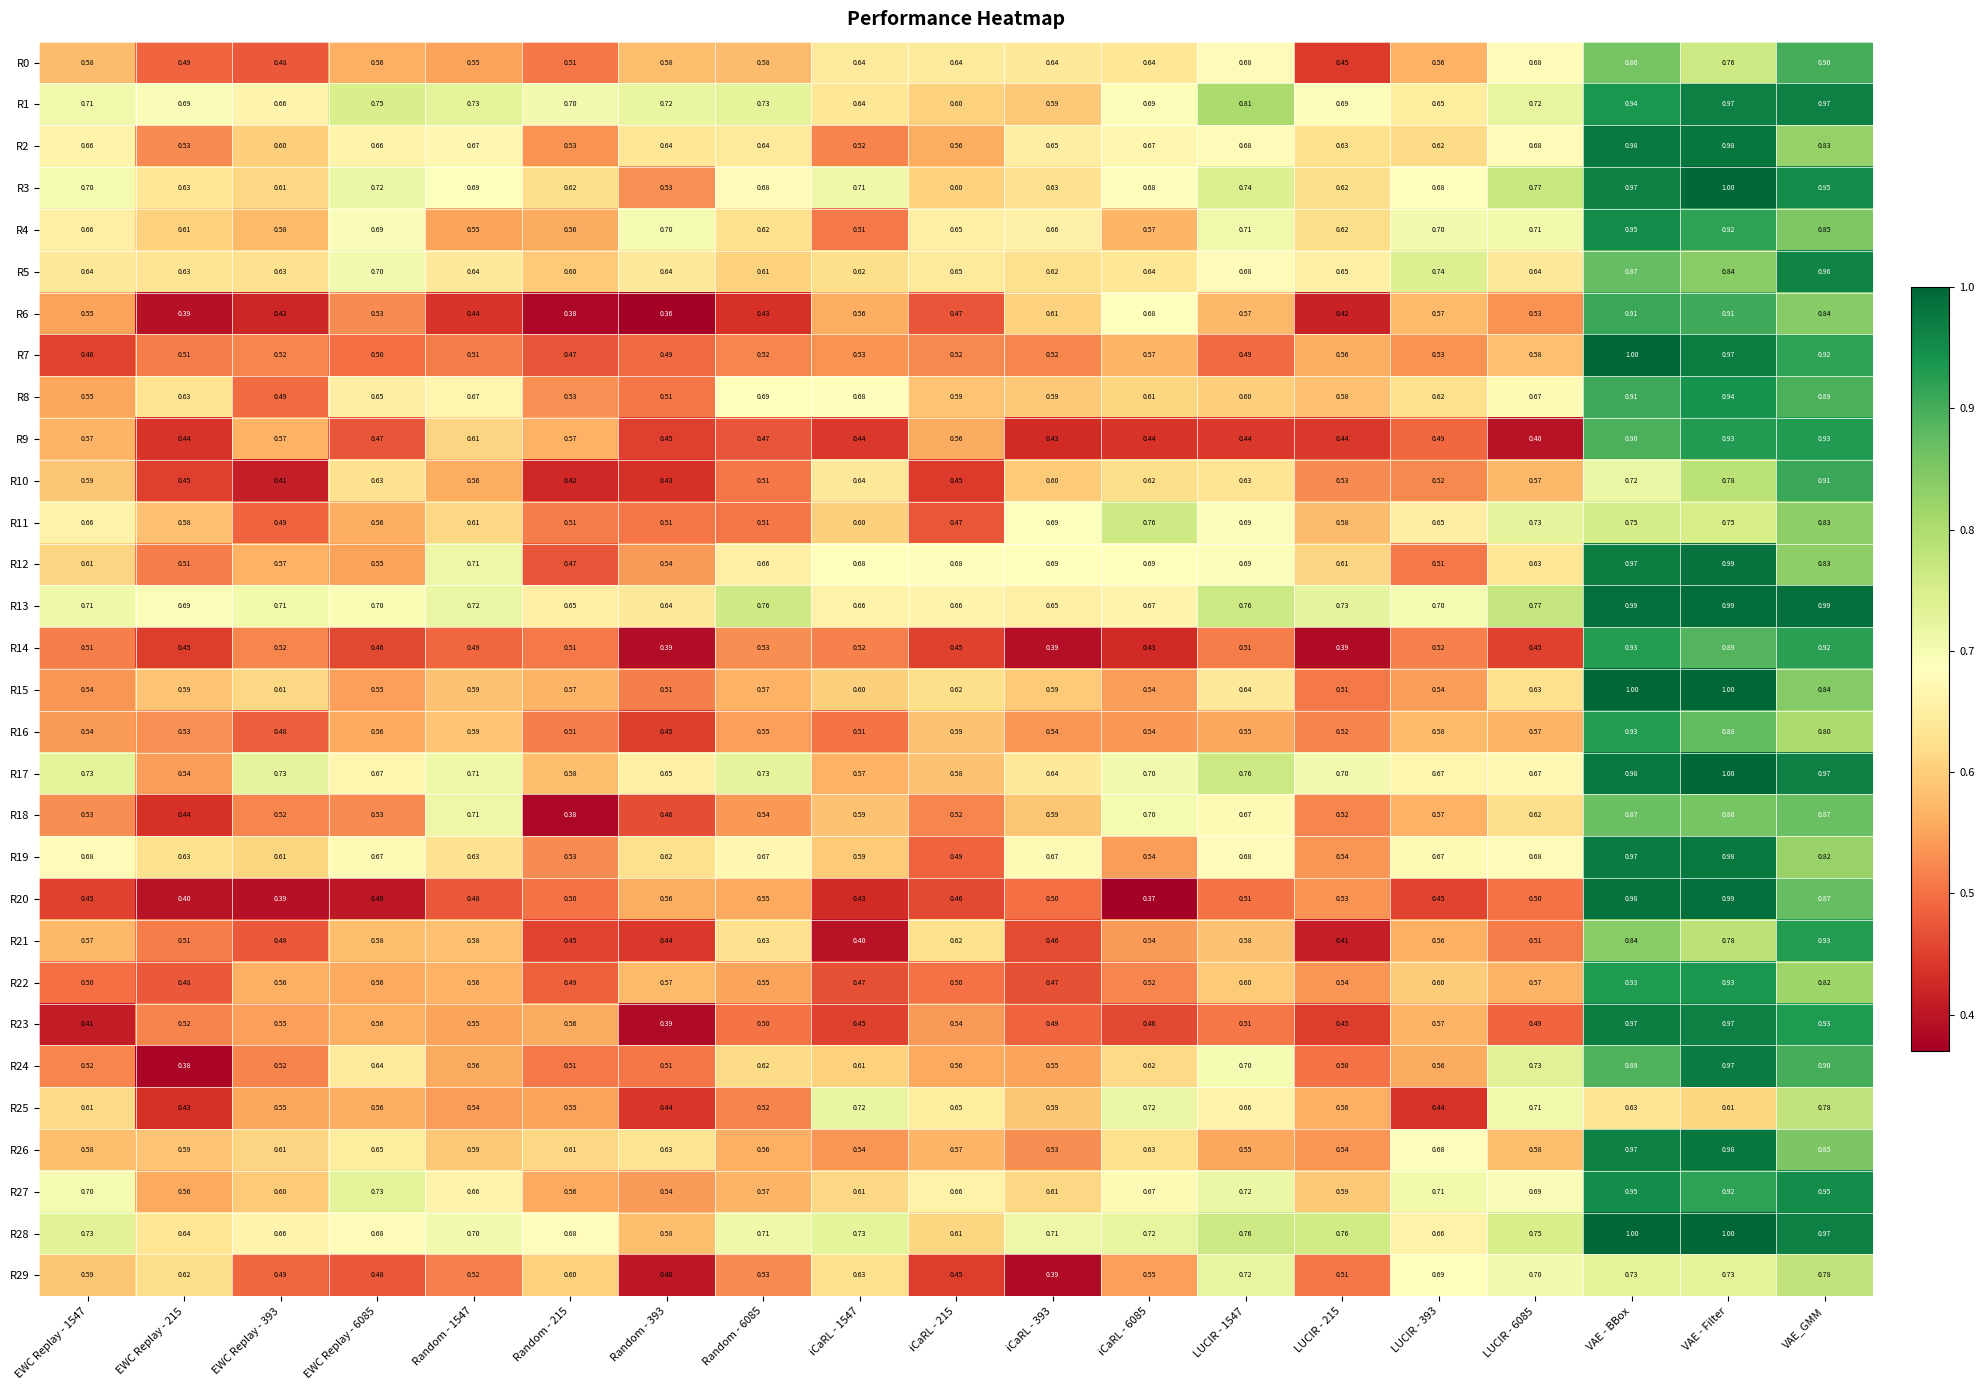

At which label does R17 reach its peak?

VAE - Filter